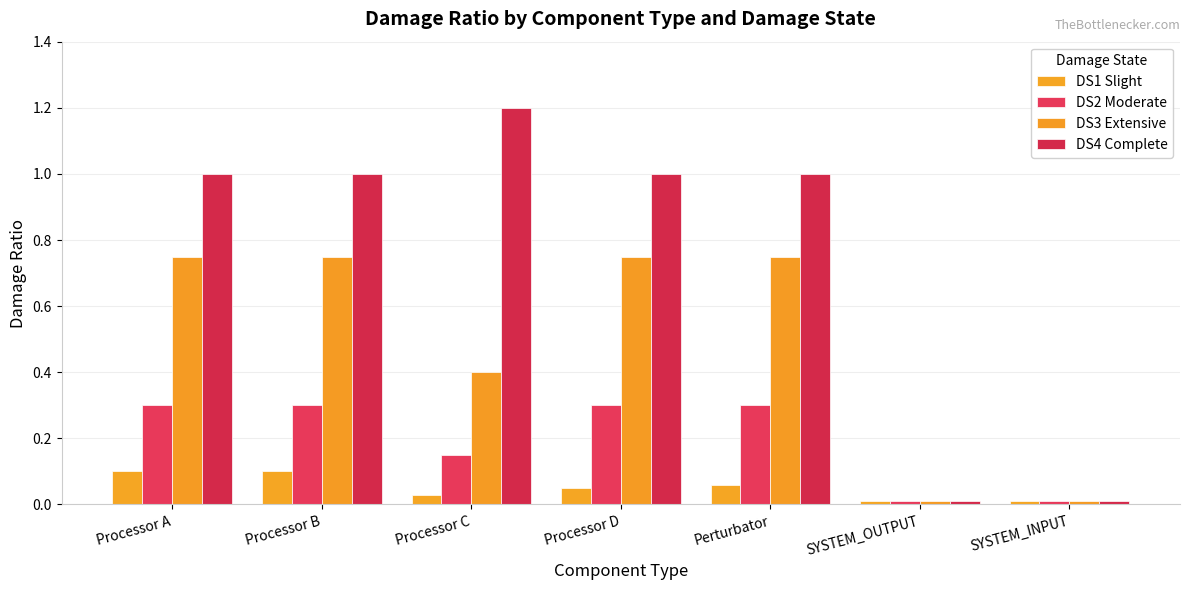

What position from the left is Processor C?

3